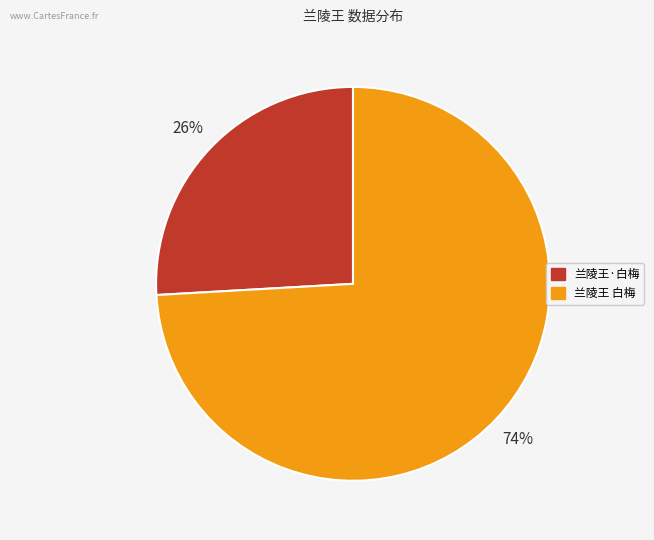

Which has a higher value, 兰陵王·白梅 or 兰陵王 白梅?

兰陵王 白梅